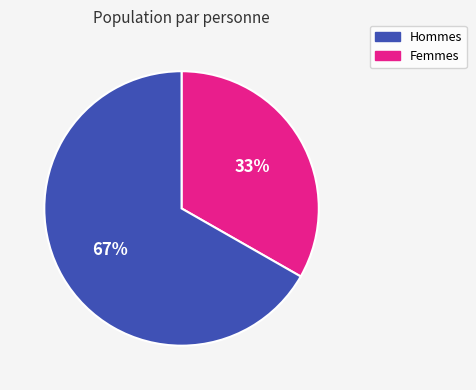

Count the number of slices in the pie.

2